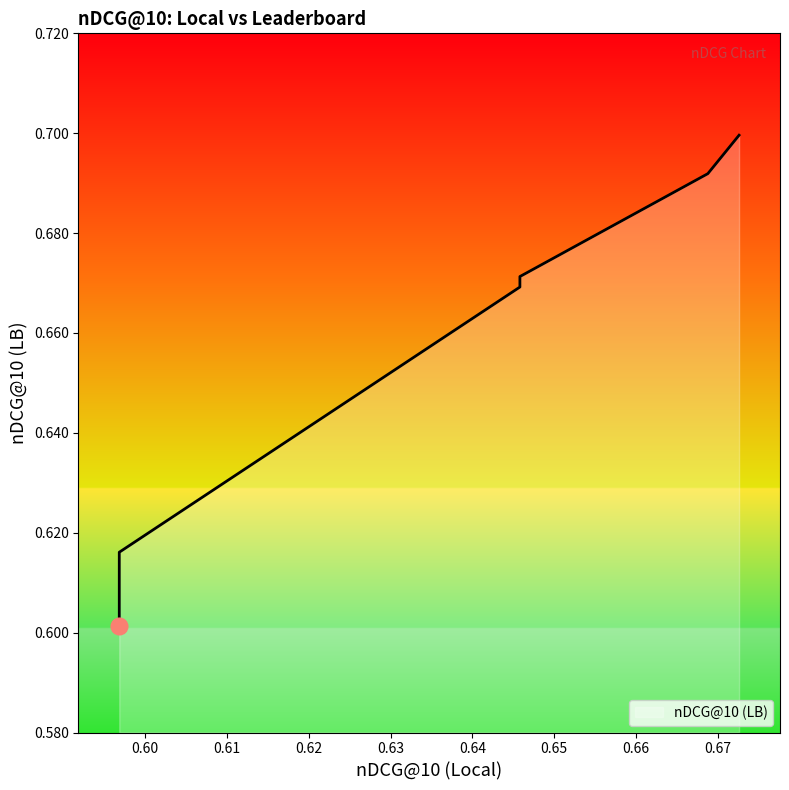

Reading left to right, list all the values displayed in this chart.

0.596856=0.6	0.596856=0.6	0.645803=0.7	0.645803=0.7	0.668764=0.7	0.672581=0.7